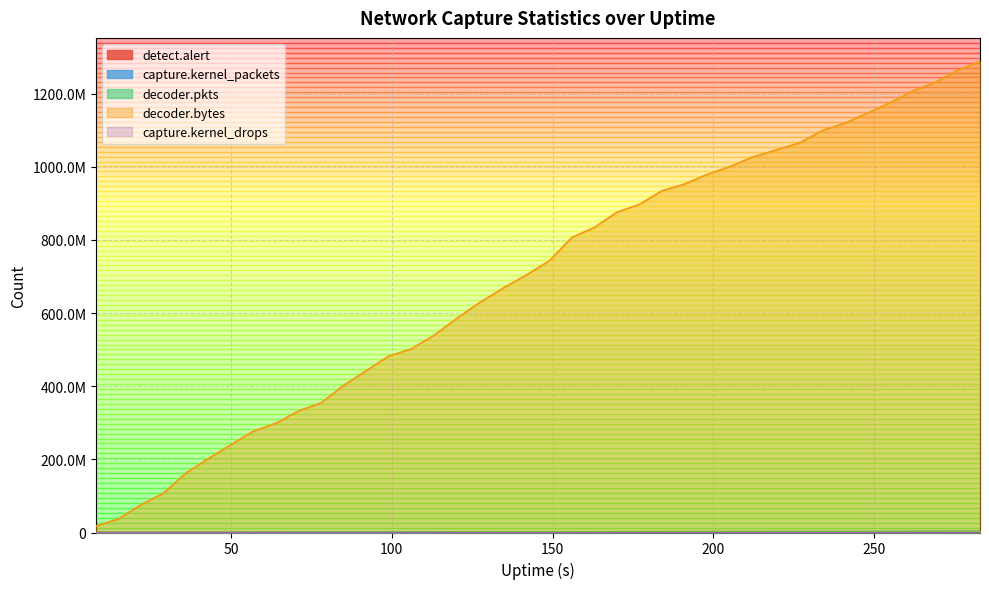

What is the value of the detect.alert point at the 8th from the left?

105359